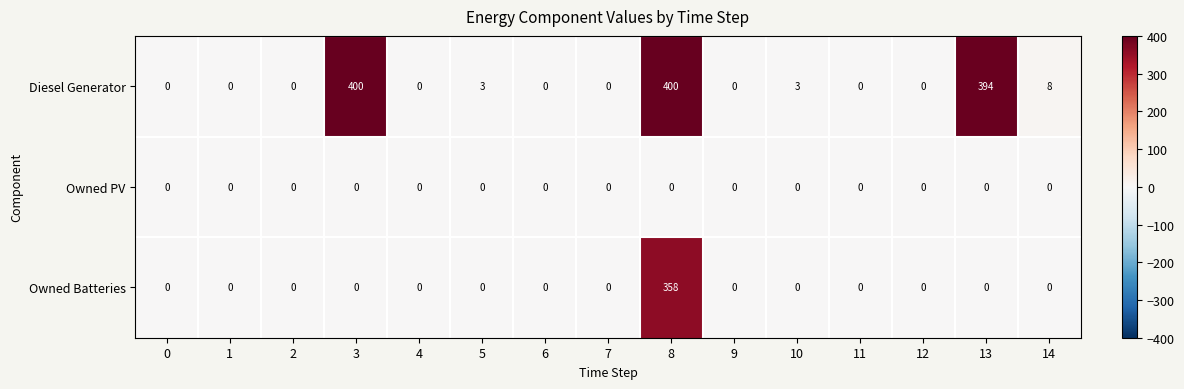

At how many categories does at least one series exceed 9?

3